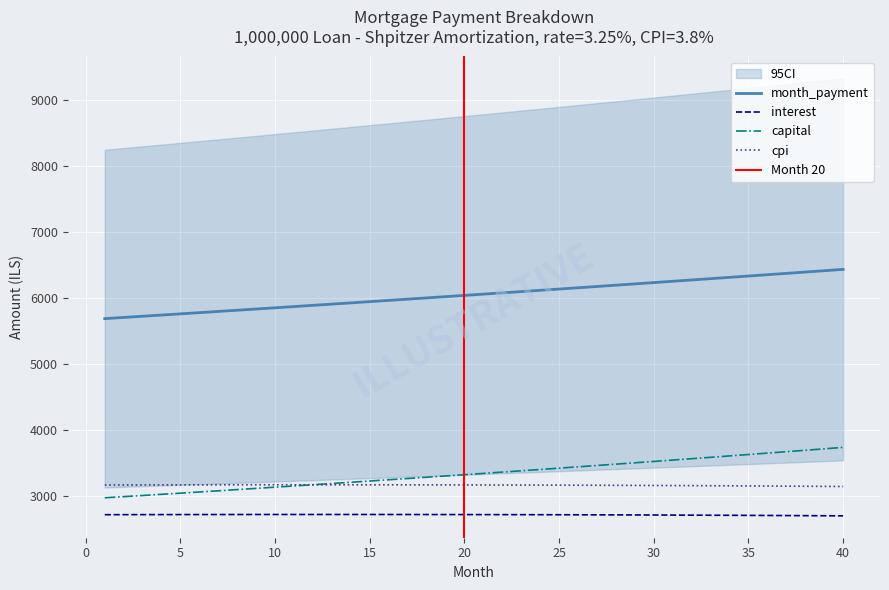

What is the total value across all series at 8?

14804.5